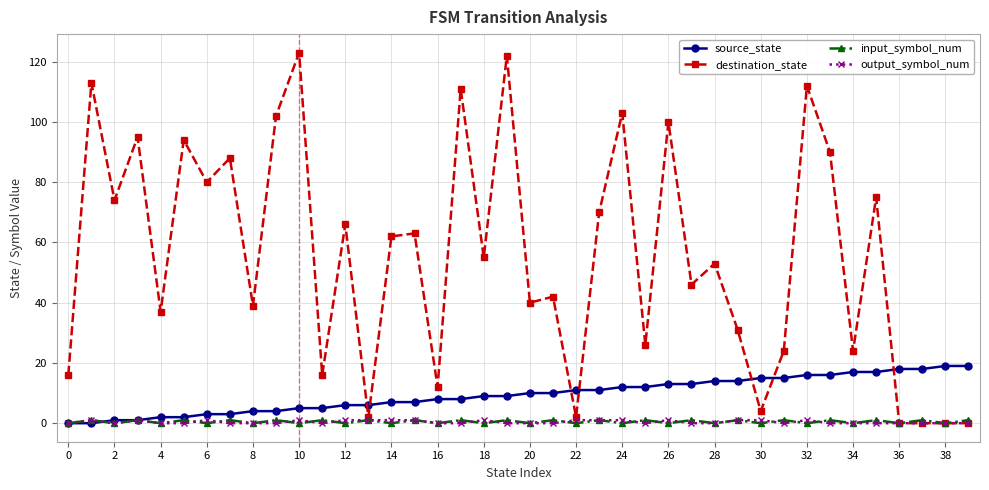

How many distinct data groups are displayed?

4